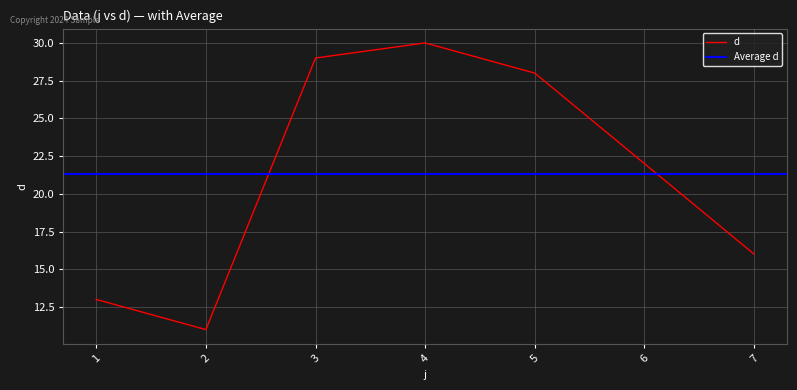

Reading left to right, transcribe all the data shown in this chart.

13	11	29	30	28	22	16